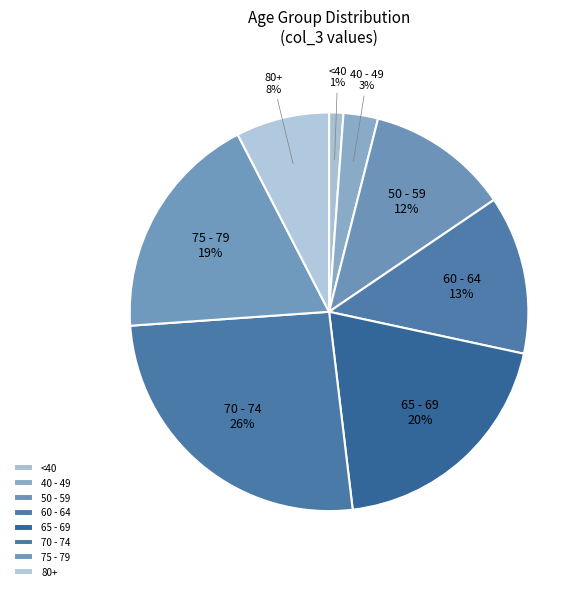

Is the sum of 75 - 79 and 40 - 49 greater than half?

No